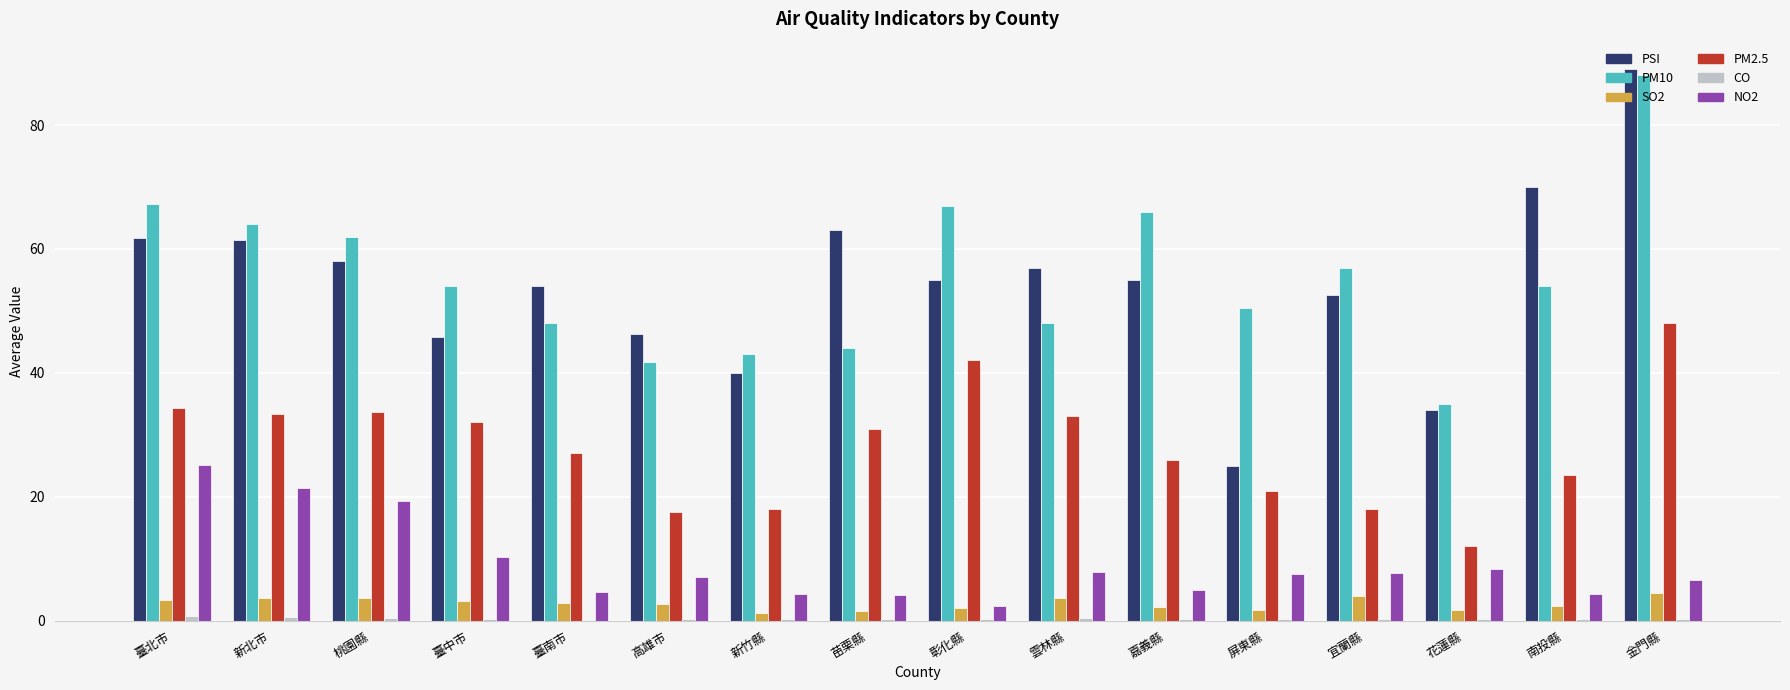

What is the maximum value shown in the chart?

89.0